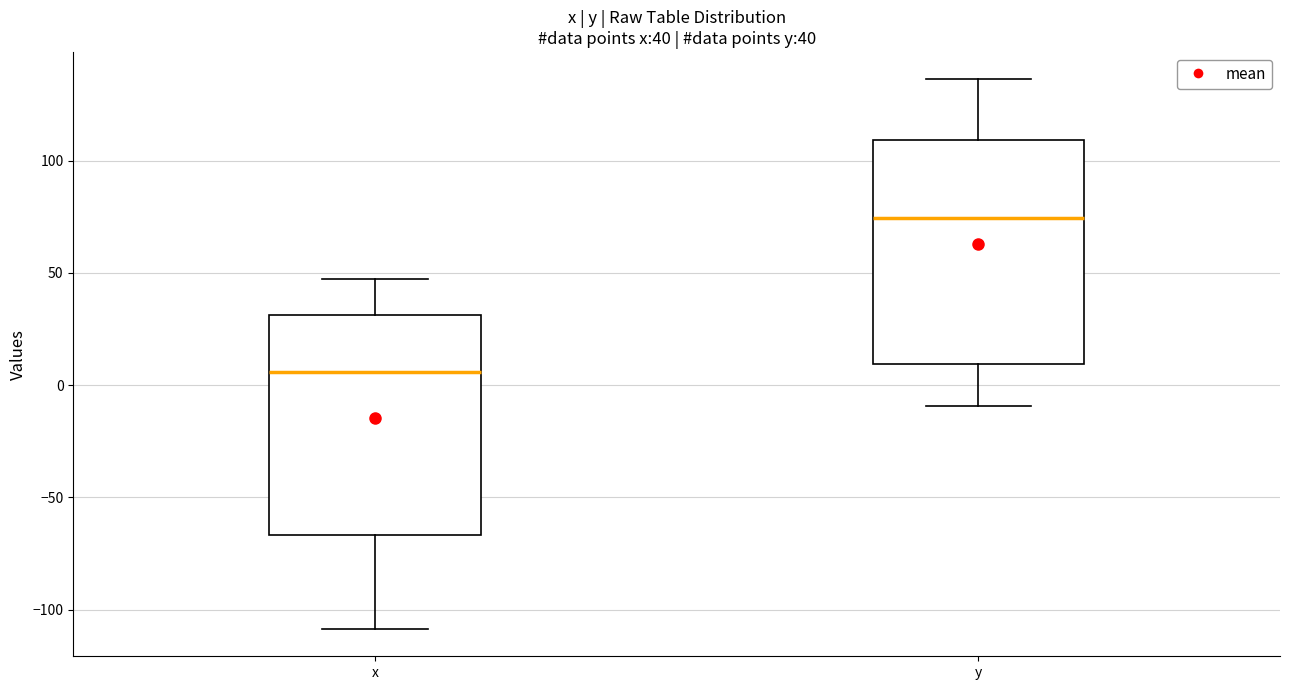

Which box has the lowest median line?

x